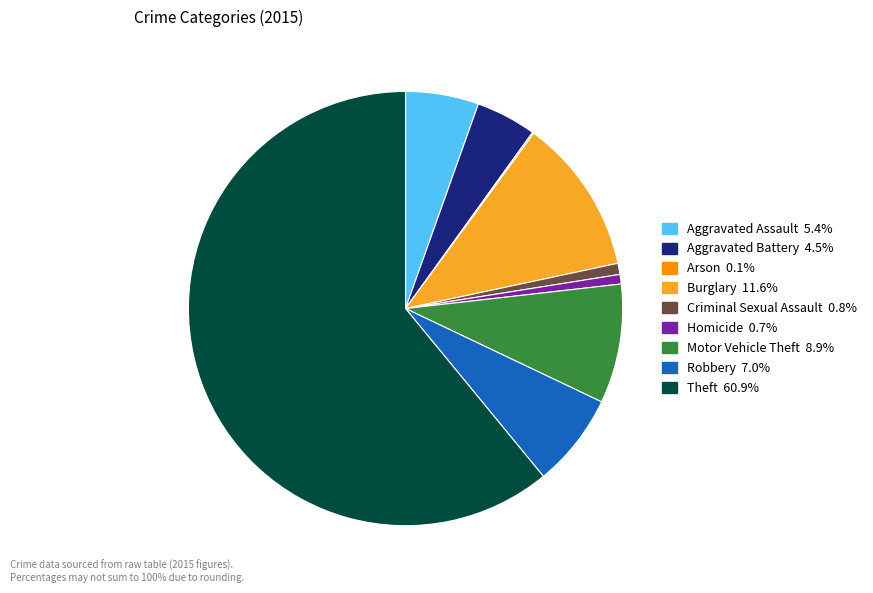

Approximately how many times larger is the value at Theft 60.9% compared to Homicide 0.7%?

85.8